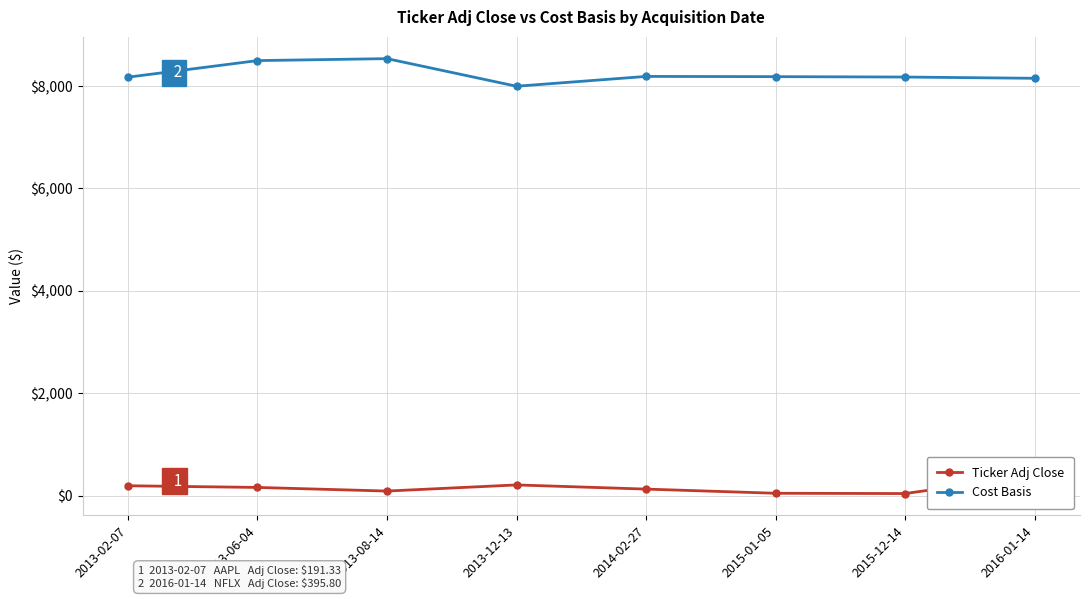

How many values in the Cost Basis series exceed 8185?

4